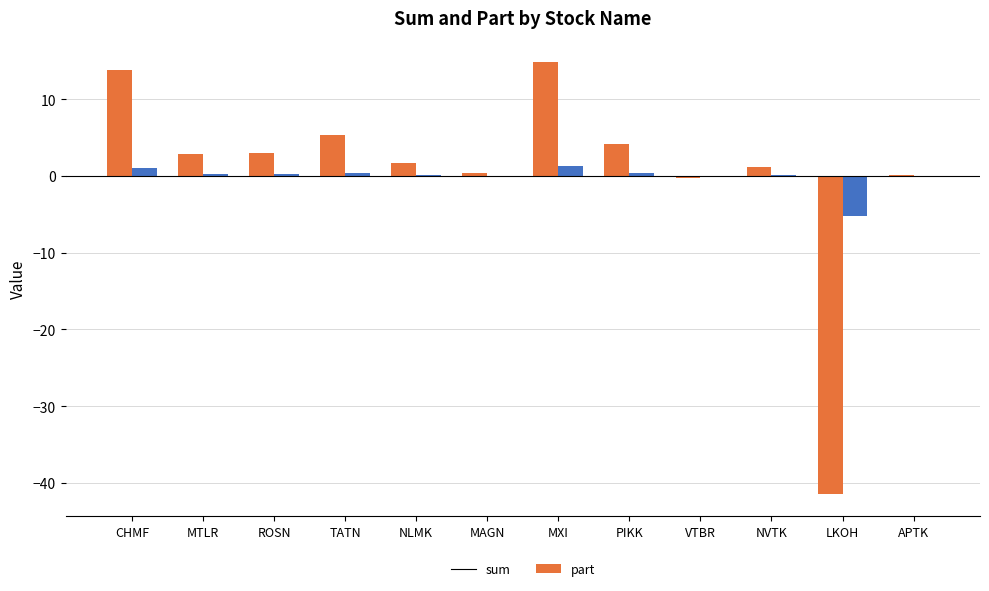

What are all the series names shown in the legend?

sum, part